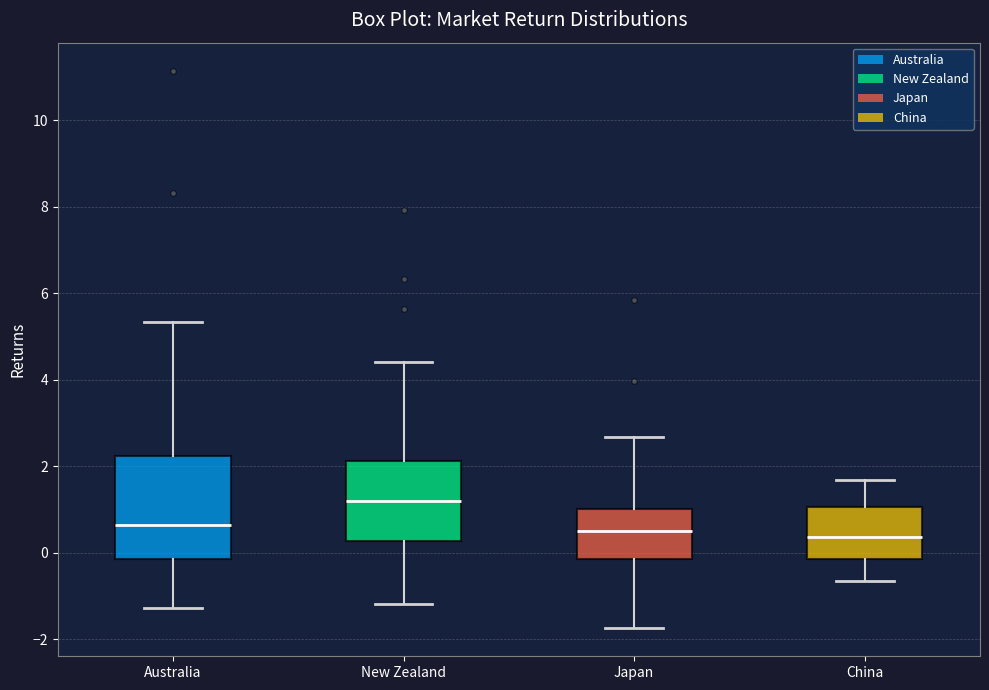

Reading left to right, read every box against the y-axis: the position of its median line, the range the box covers, and the ends of its whiskers. The values are not printed on the chart, so give them approximately, as read against the axis.

Australia: median 0.6, box -0.2 to 2.2, whiskers -1.2 to 5.4
New Zealand: median 1.2, box 0.2 to 2.2, whiskers -1.2 to 4.4
Japan: median 0.4, box -0.2 to 1.0, whiskers -1.8 to 2.6
China: median 0.4, box -0.2 to 1.0, whiskers -0.6 to 1.6